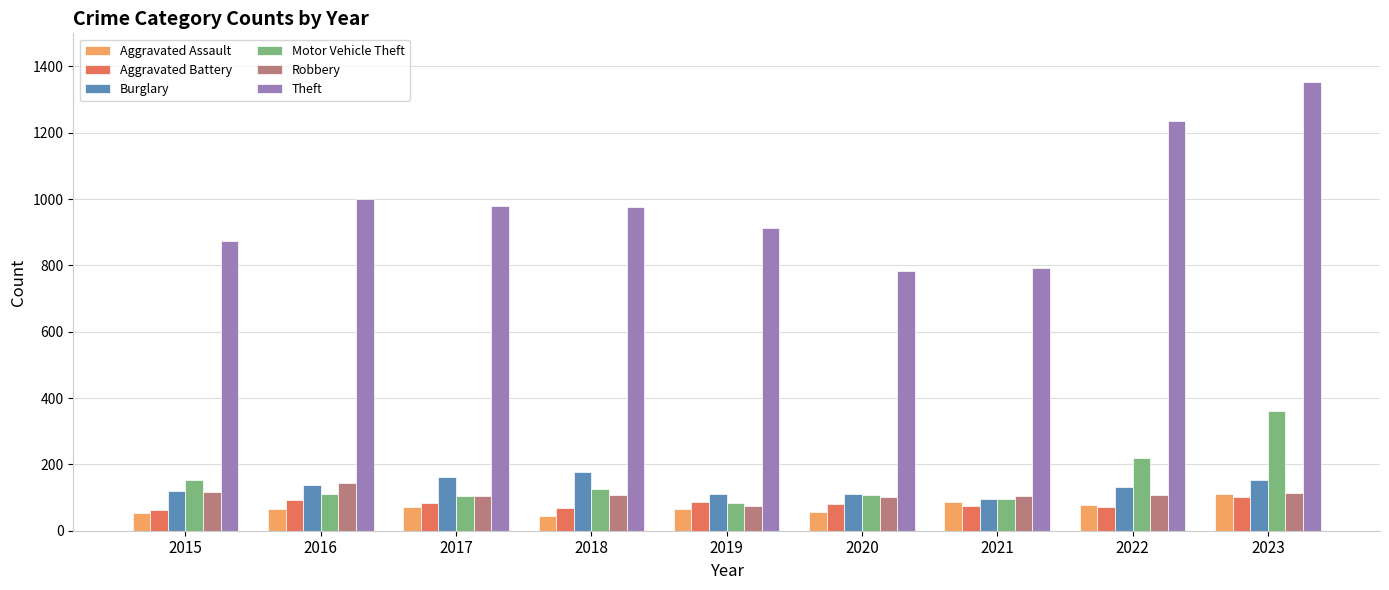

Between 2015 and 2023, which series saw the biggest shift?

Theft